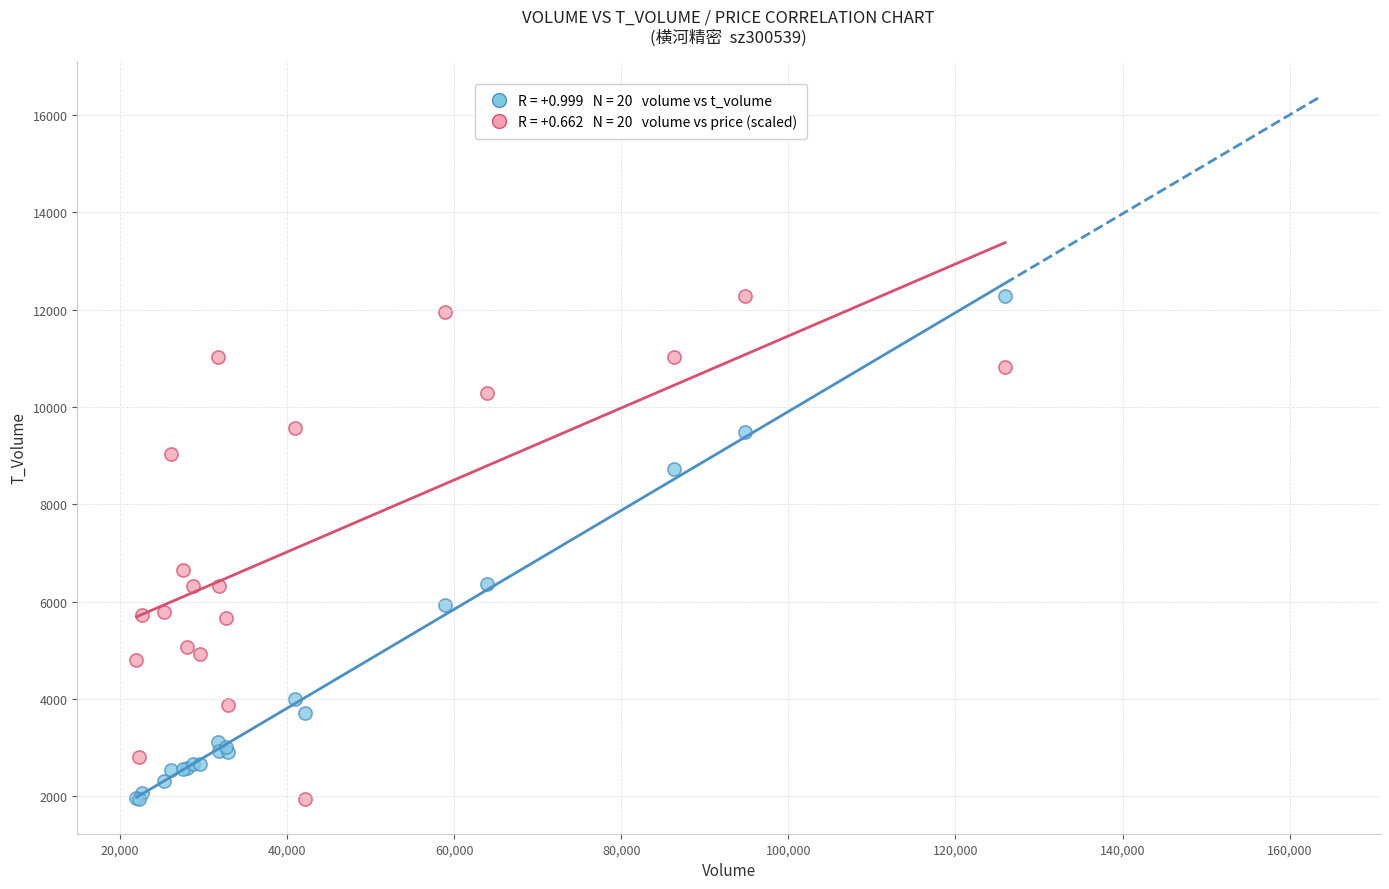

Across all series, what Y value is closest to 7119?

6655.6